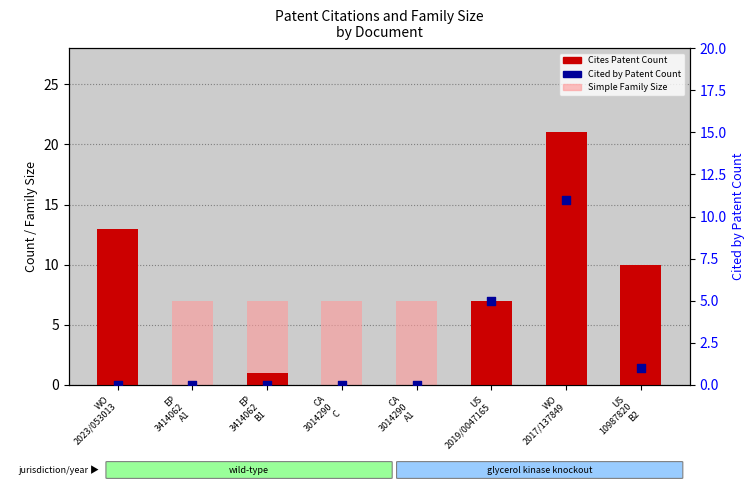

What are all the series names shown in the legend?

Cites Patent Count, Simple Family Size, Cited by Patent Count